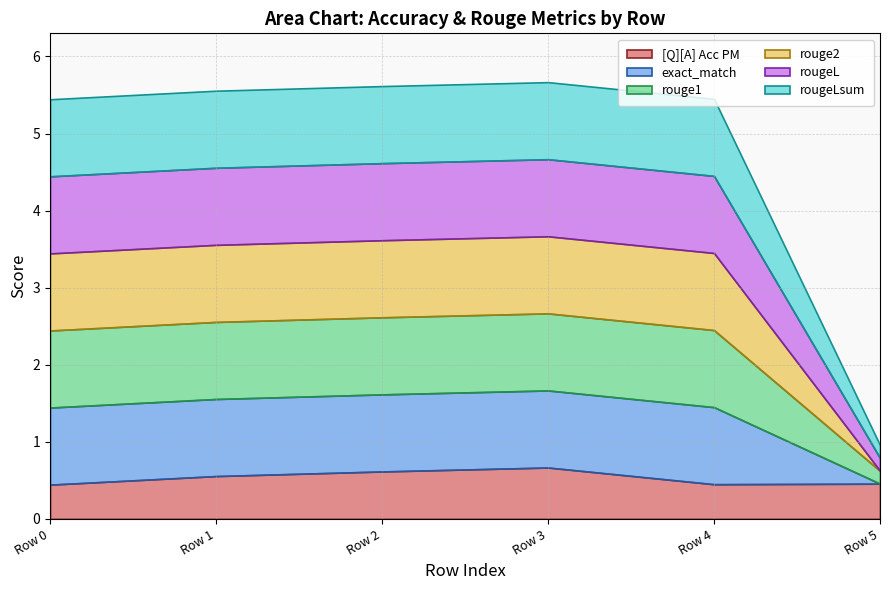

What is the approximate value of rougeLsum at 0?

1.0